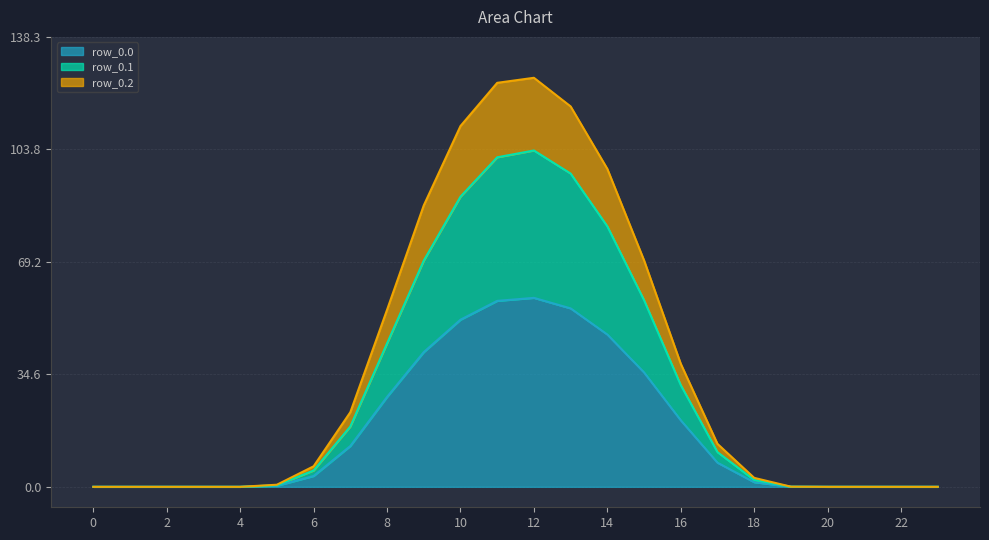

How many lines are shown in the chart?

3